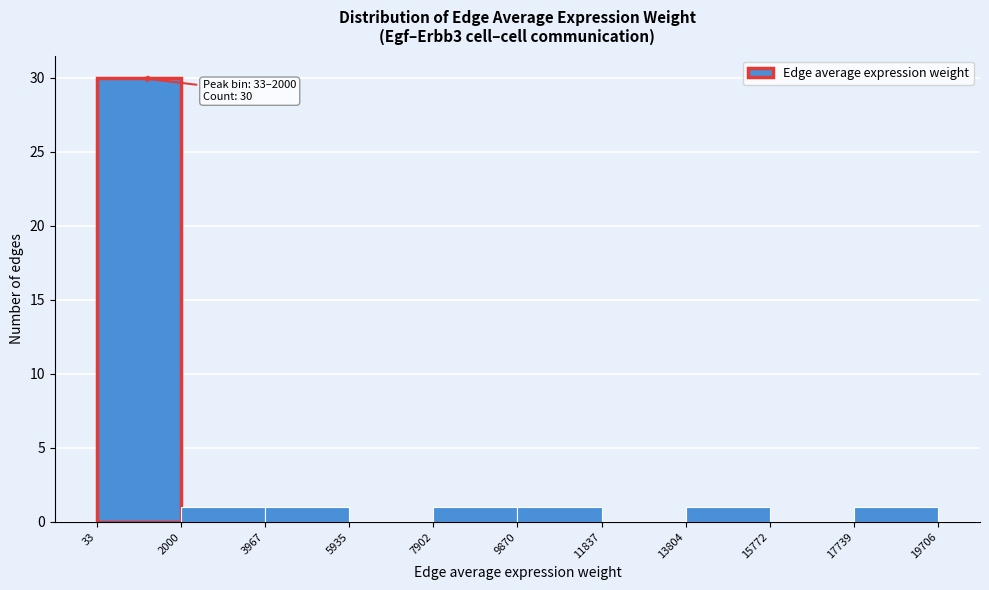

Over which range of the x-axis is the bar tallest?

33 to 2000